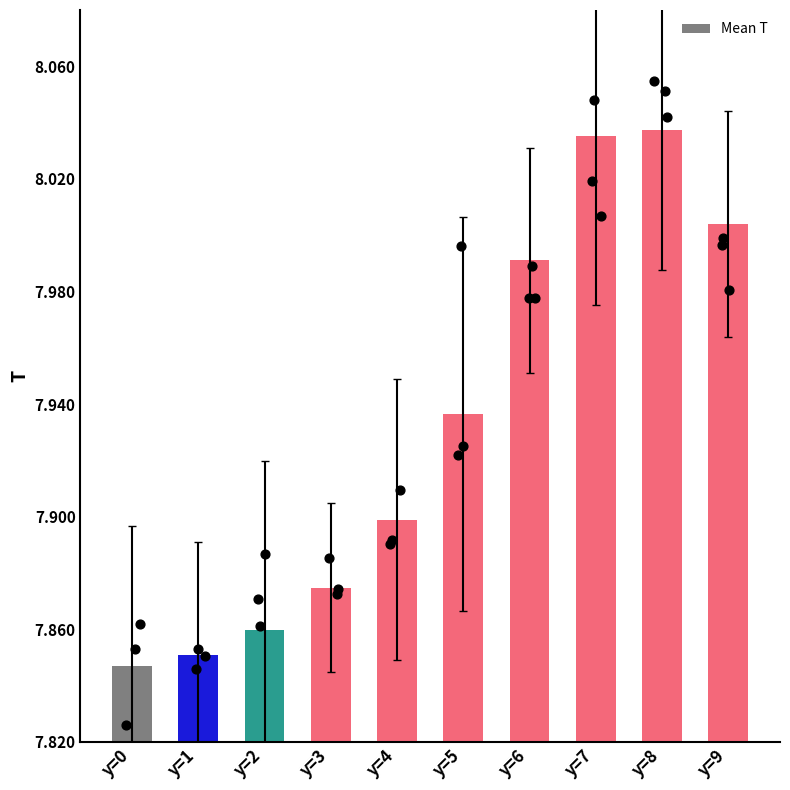

Approximately how many times larger is the value at y=0 compared to y=6?

1.0